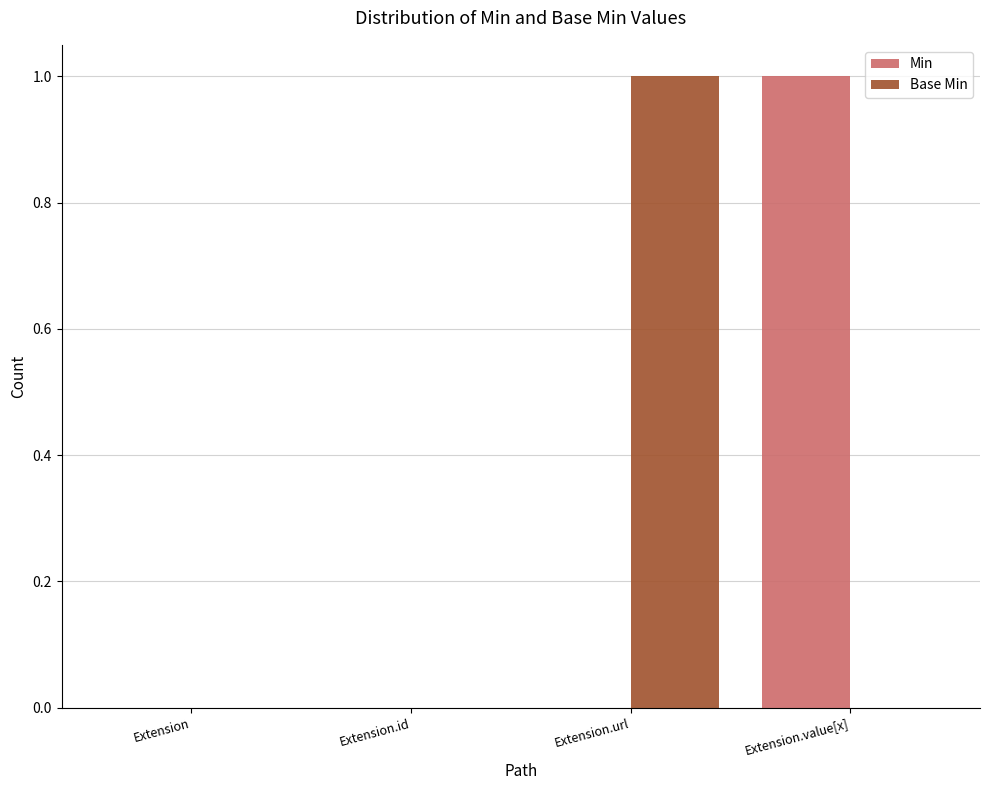

What is the sum of all Base Min values?

1